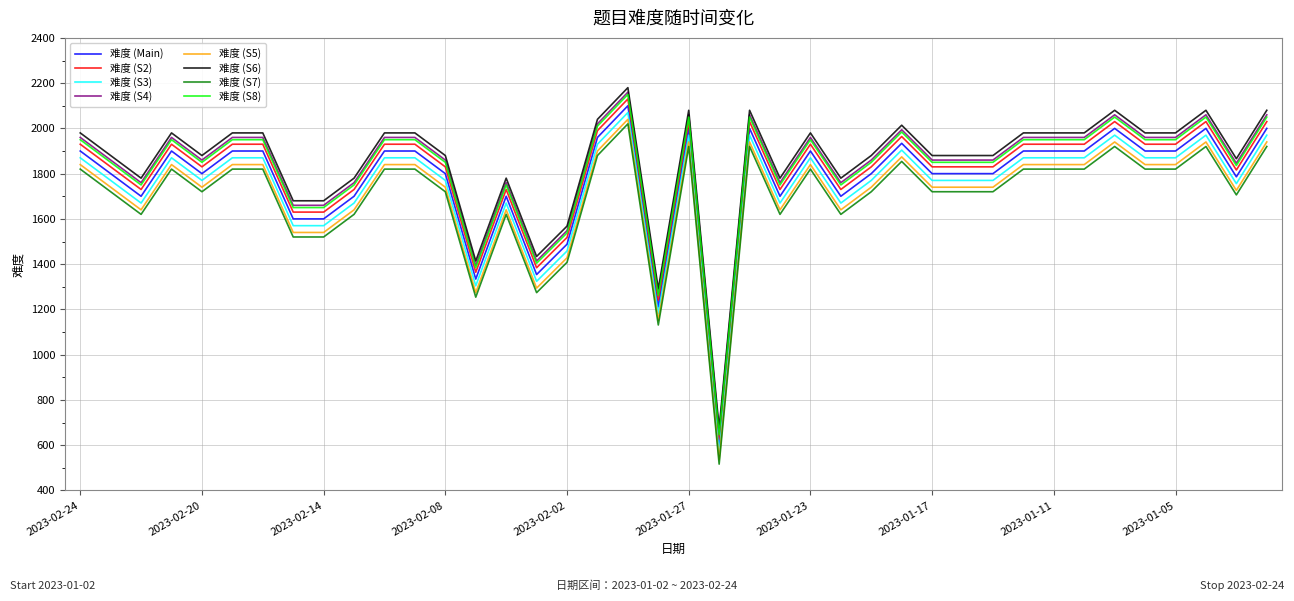

What is the smallest value displayed?

516